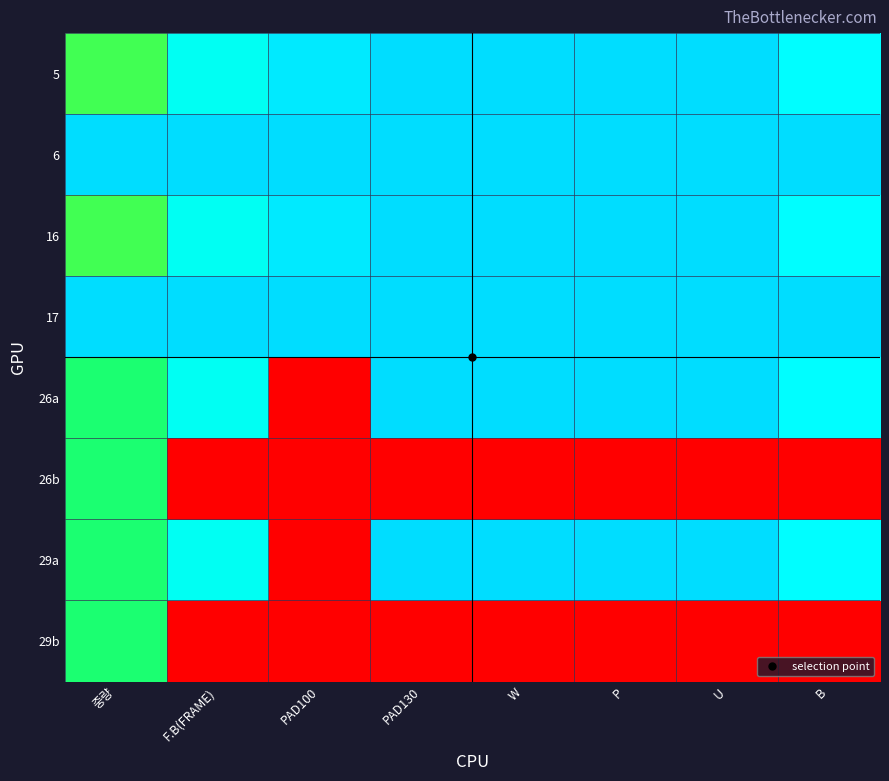

Count the number of data series in this chart.

8